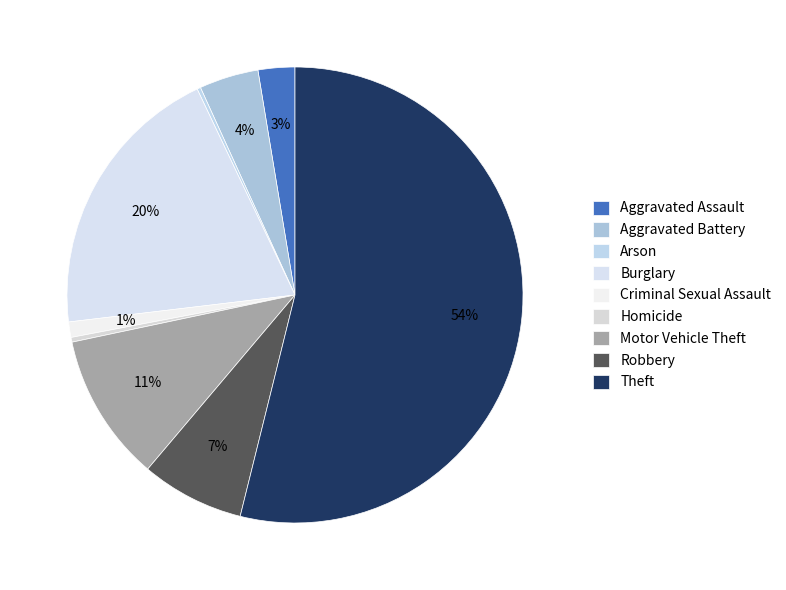

To the nearest percent, what portion does Aggravated Assault represent?

3%